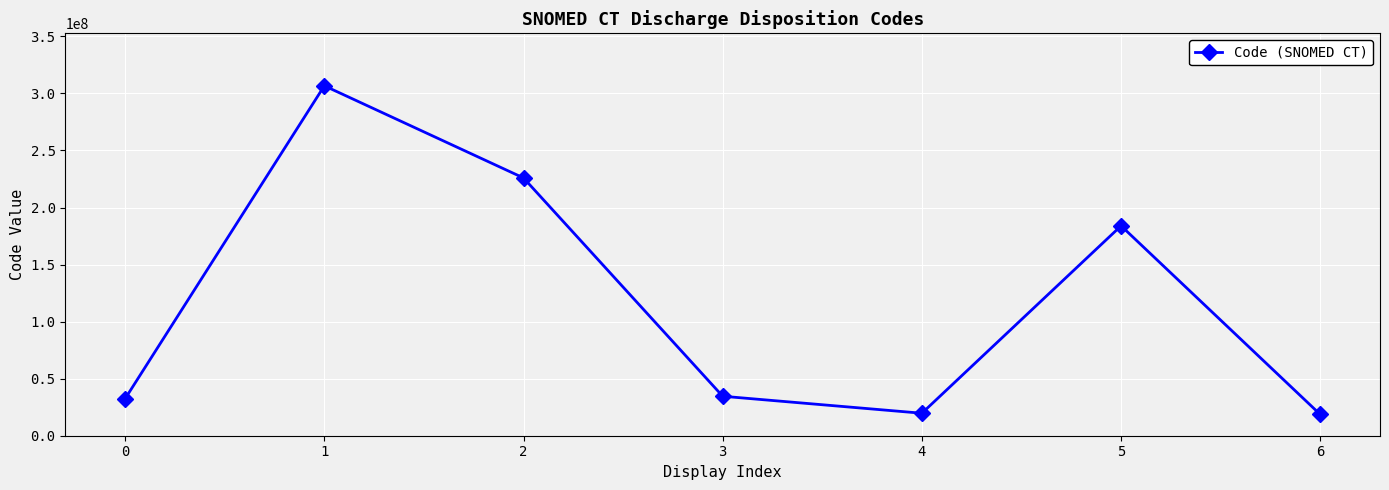

What is the value of the 7th point from the left?

18632008